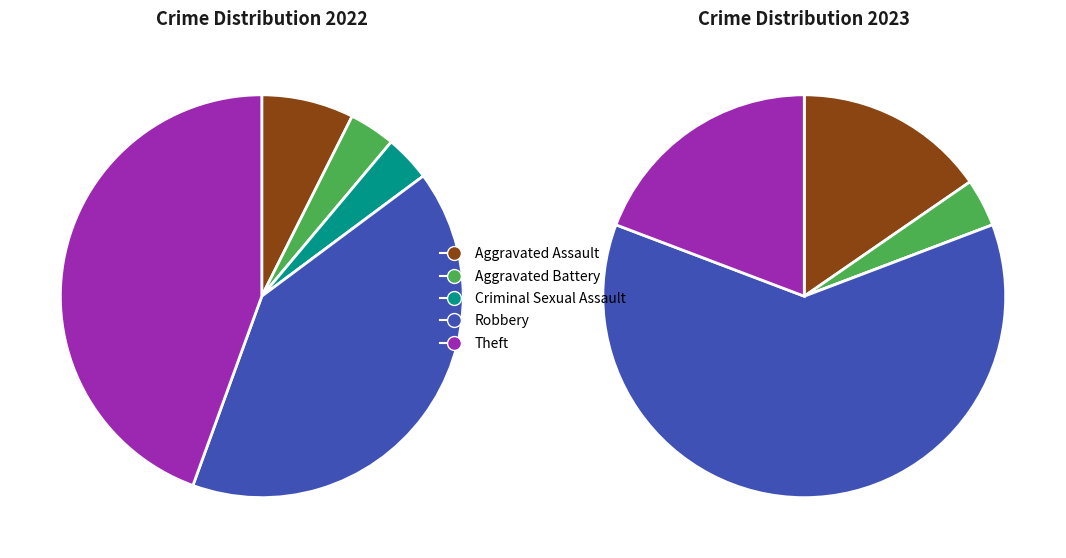

The values_2022 slice represents 4% of the pie. True or false?

True